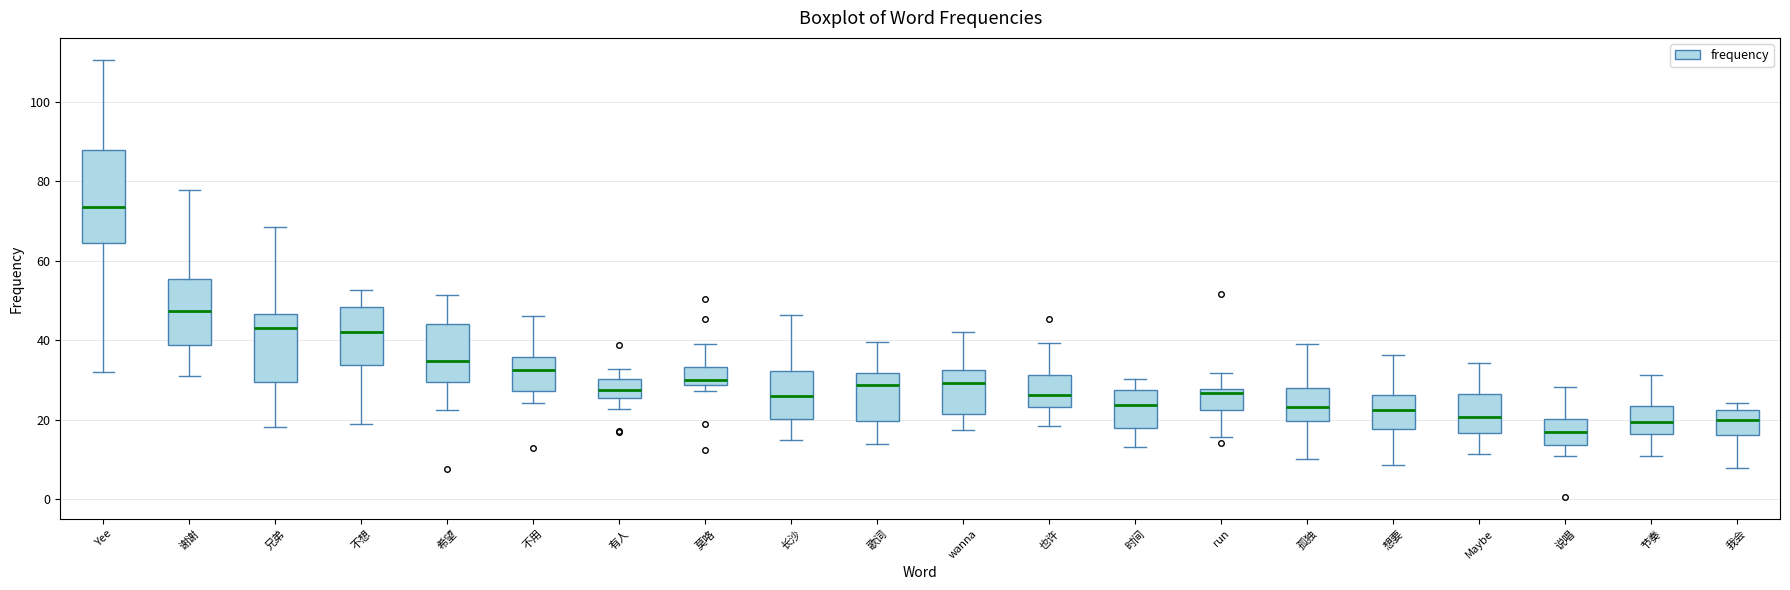

Comparing the boxes themselves (not the whiskers), which one is the tallest?

Yee